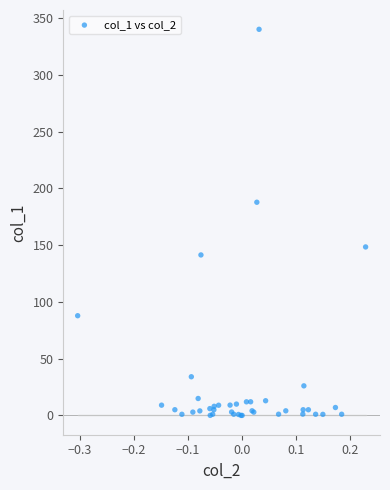

What Y value in the scatter plot is closest to 170?

187.7